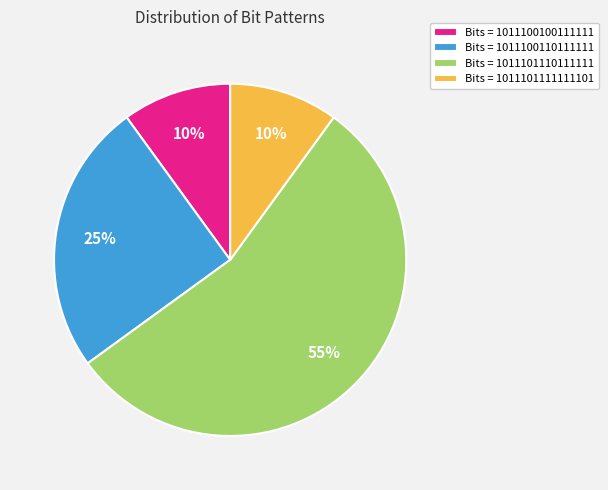

Does Bits = 1011100100111111 account for over 50% of the chart?

No